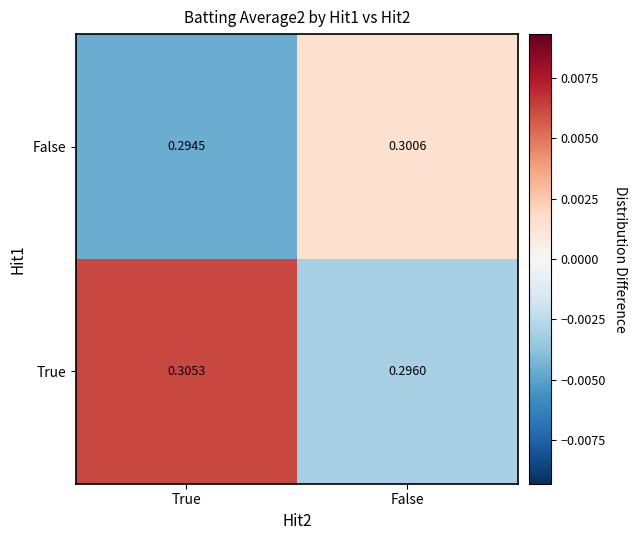

Count the number of data series in this chart.

2